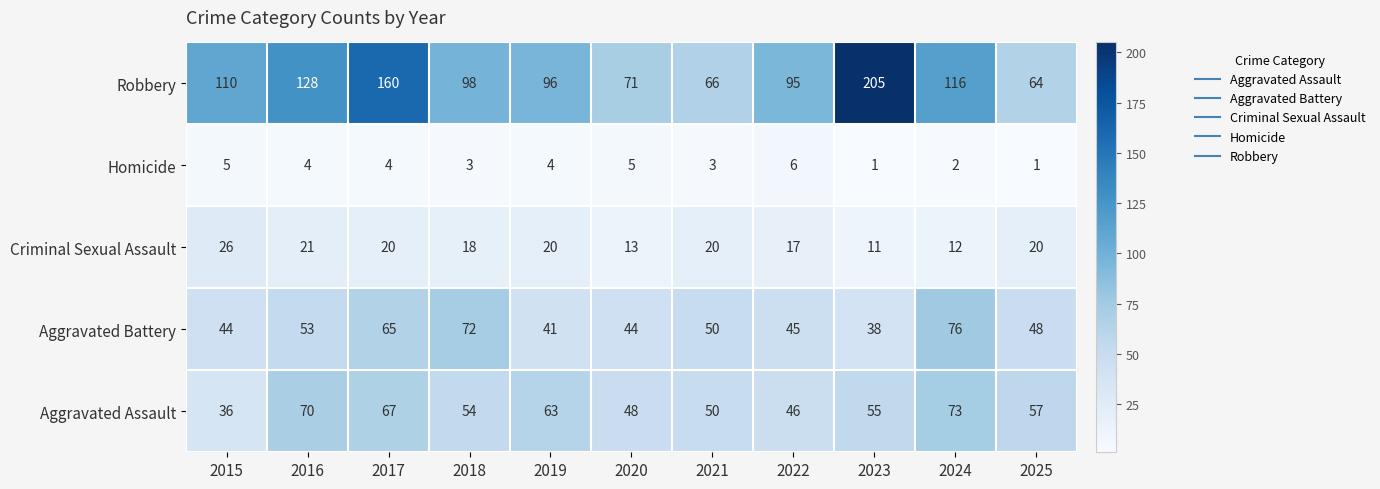

Which series changed the most between 2021 and 2025?

Aggravated Assault